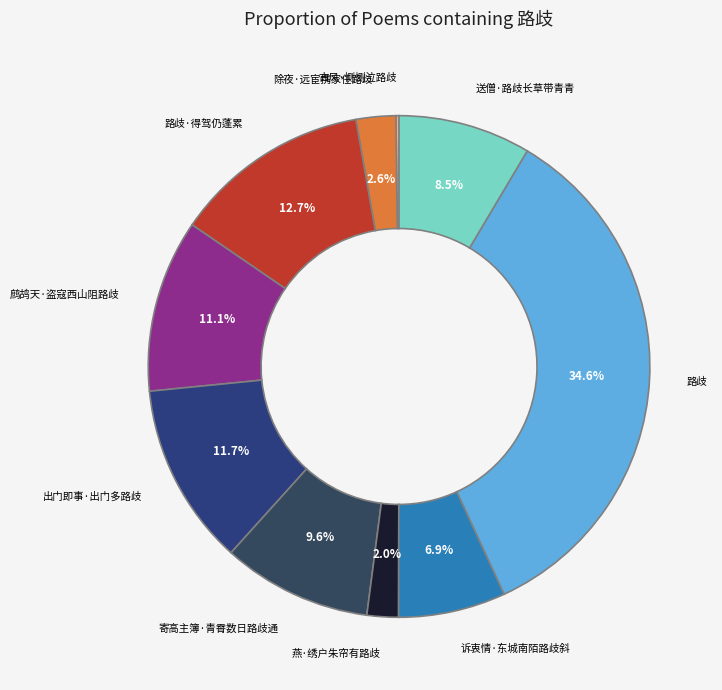

Between 路歧·得驾仍蓬累 and 鹧鸪天·盗寇西山阻路歧, which is larger?

路歧·得驾仍蓬累